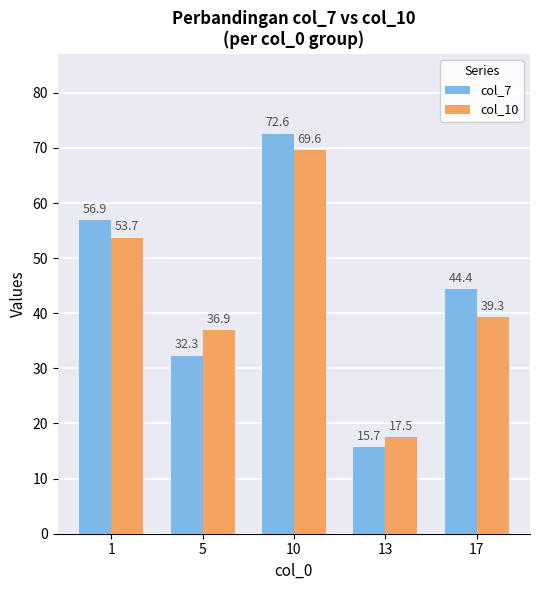

What is the maximum value for col_10?

69.6